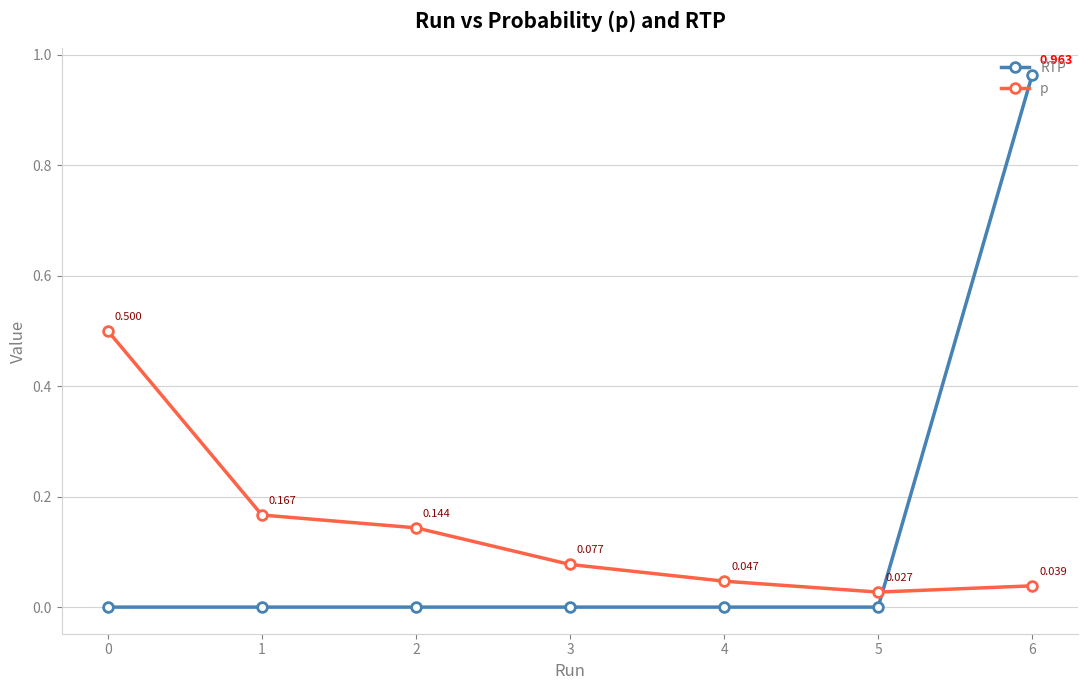

Which series ends up on top after the final intersection of RTP and p?

RTP